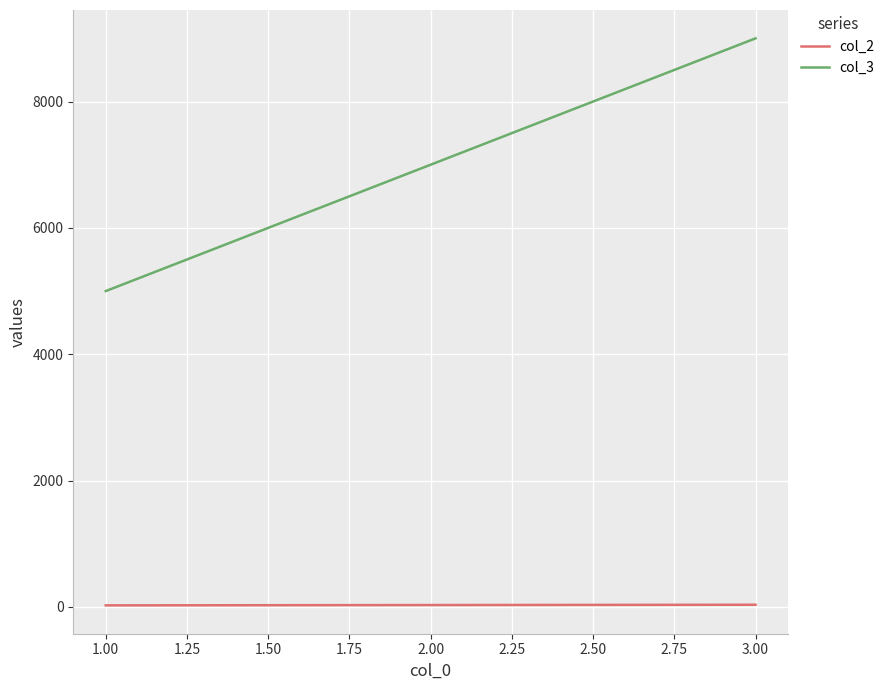

Is the value of col_3 at 2.00 greater than the value of col_2 at 1.00?

Yes